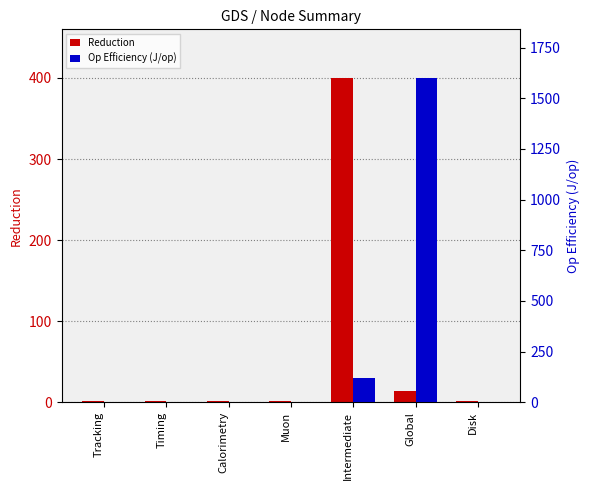

At which category is the sum across all series the highest?

Global